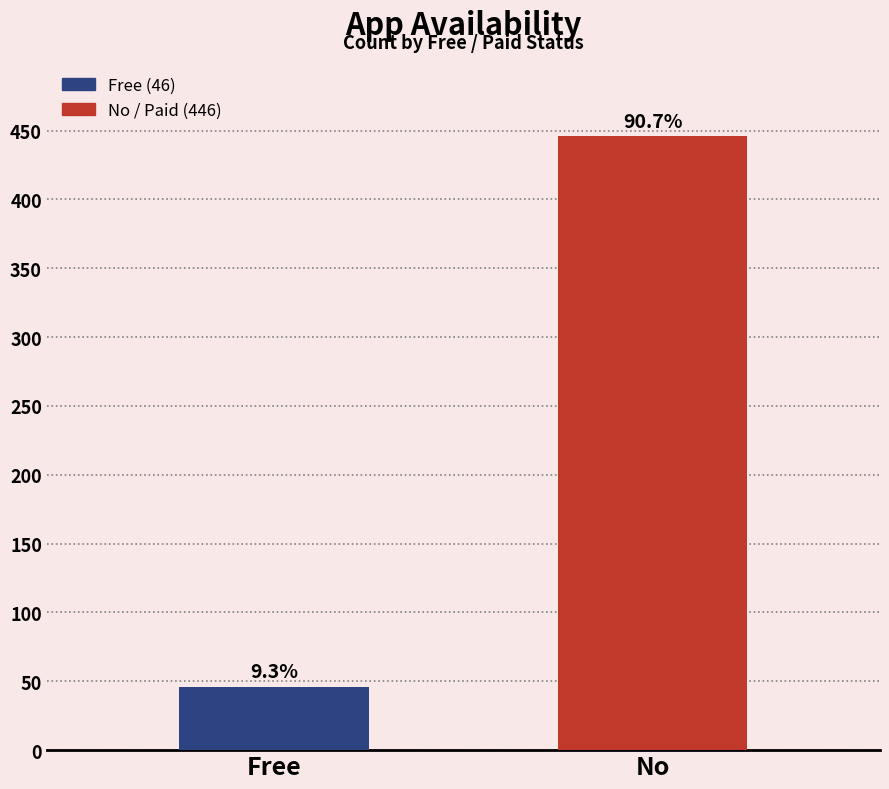

How many bars are there in total?

2